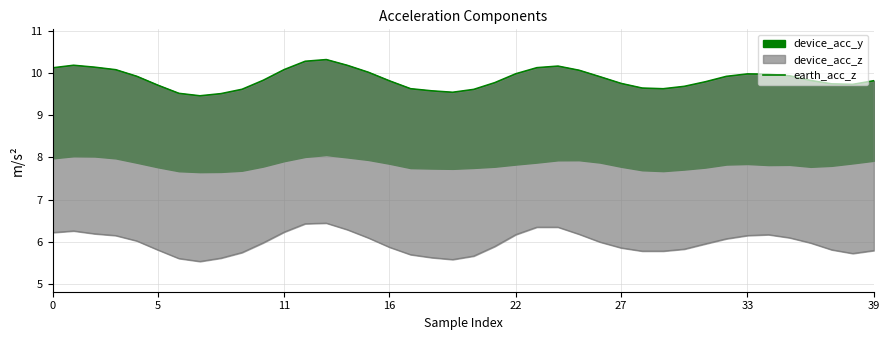

What is the sum of the values at 11 and 30?

19.8